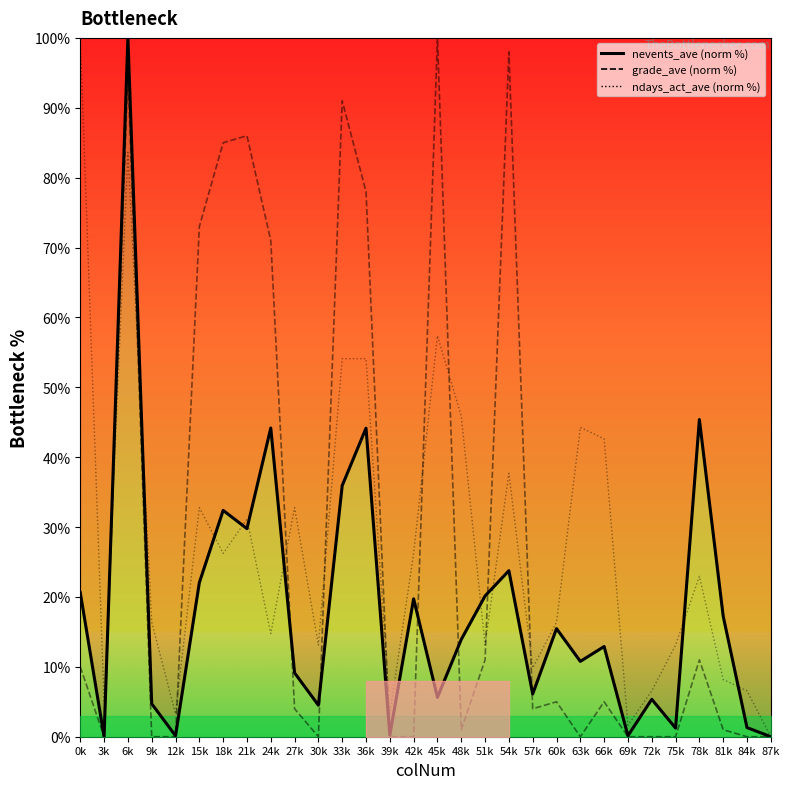

What are all the series names shown in the legend?

nevents_ave (norm %), grade_ave (norm %), ndays_act_ave (norm %)